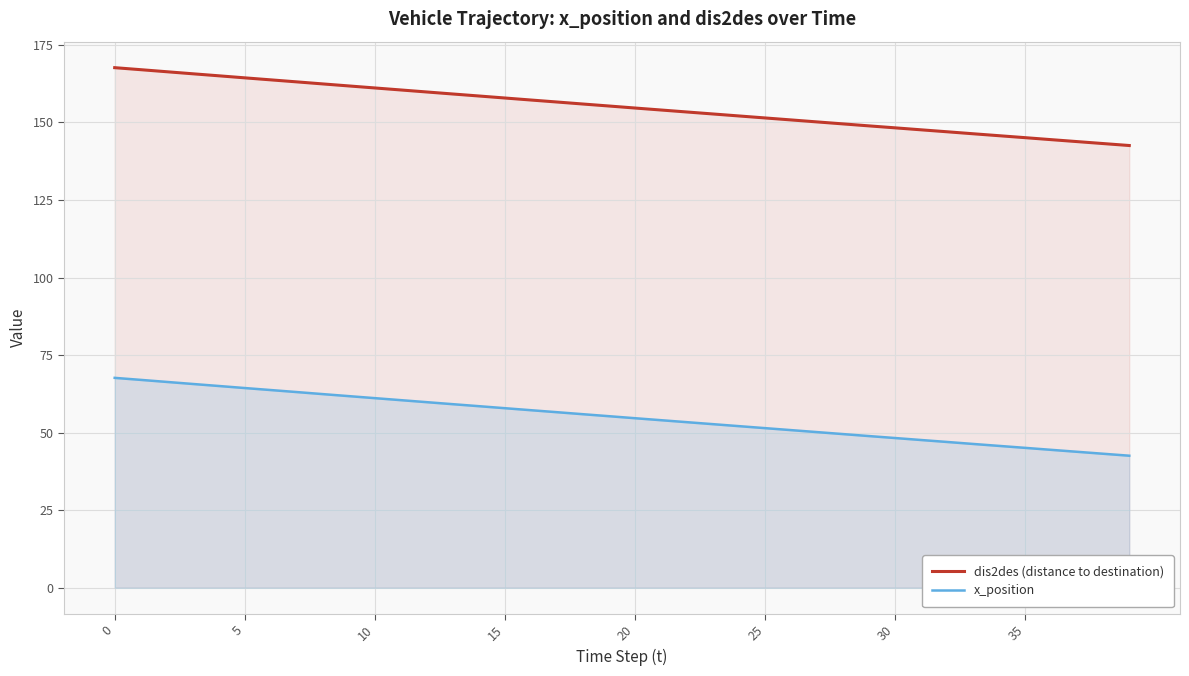

List the series in order of their overall mean, highest first.

dis2des (distance to destination), x_position